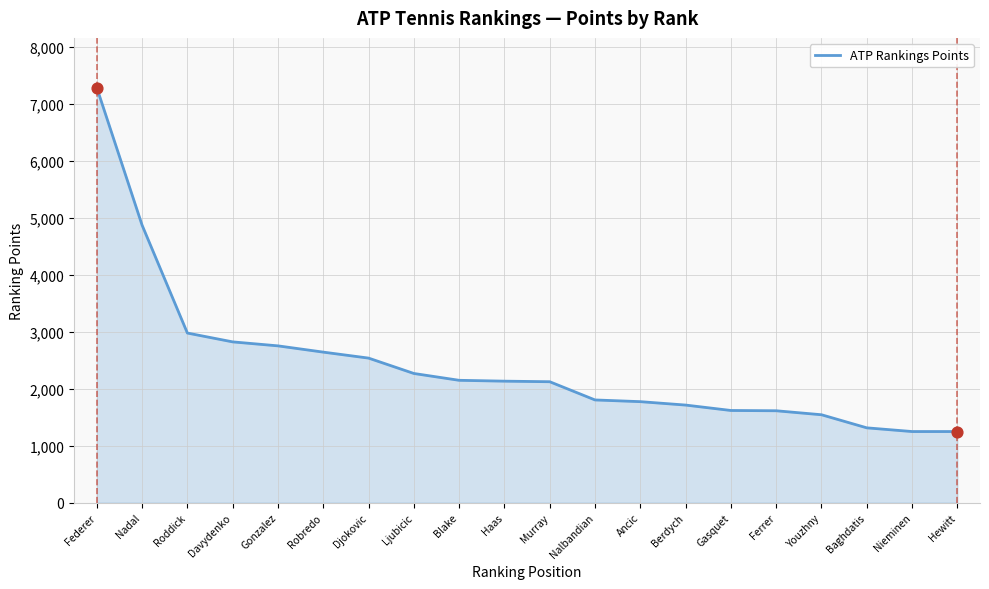

What is the change in value from Berdych to Ferrer?

-100